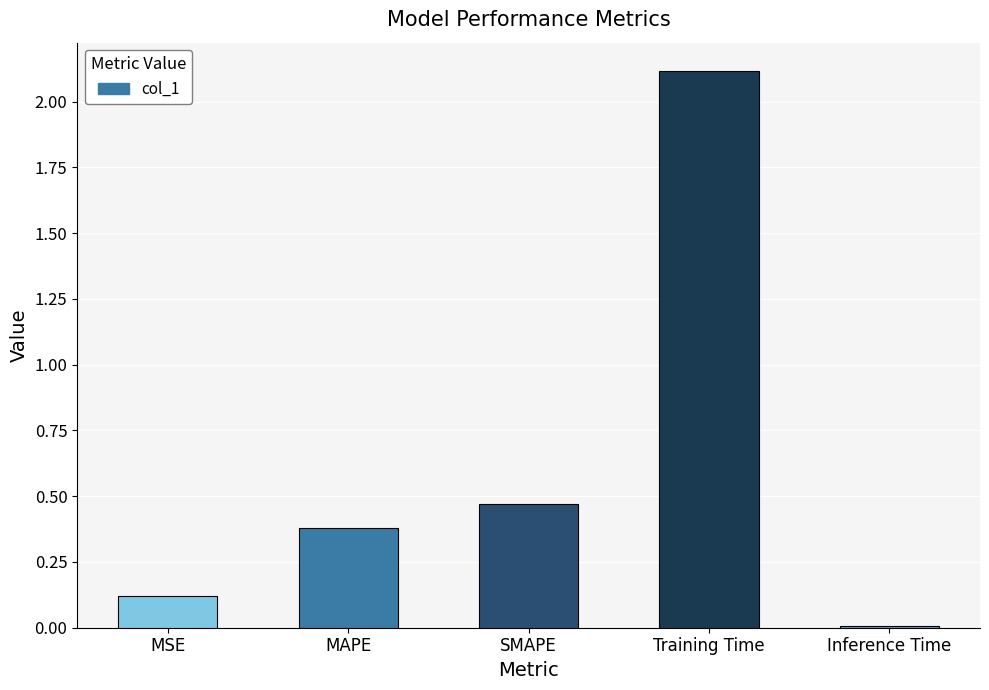

What is the label of the 3rd bar from the right?

SMAPE